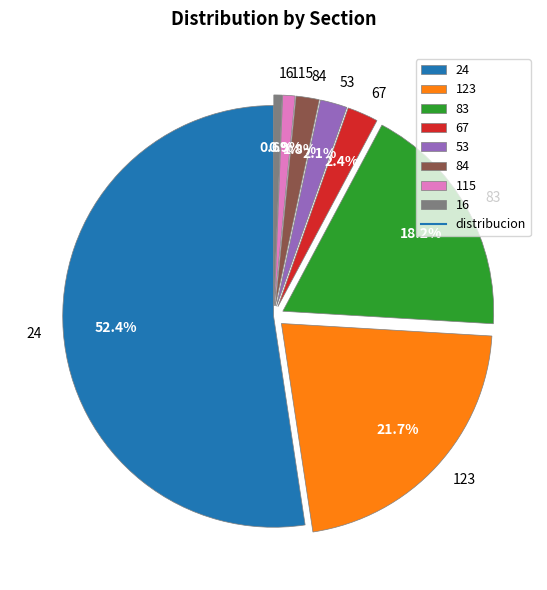

Which category has the biggest portion of the pie?

24